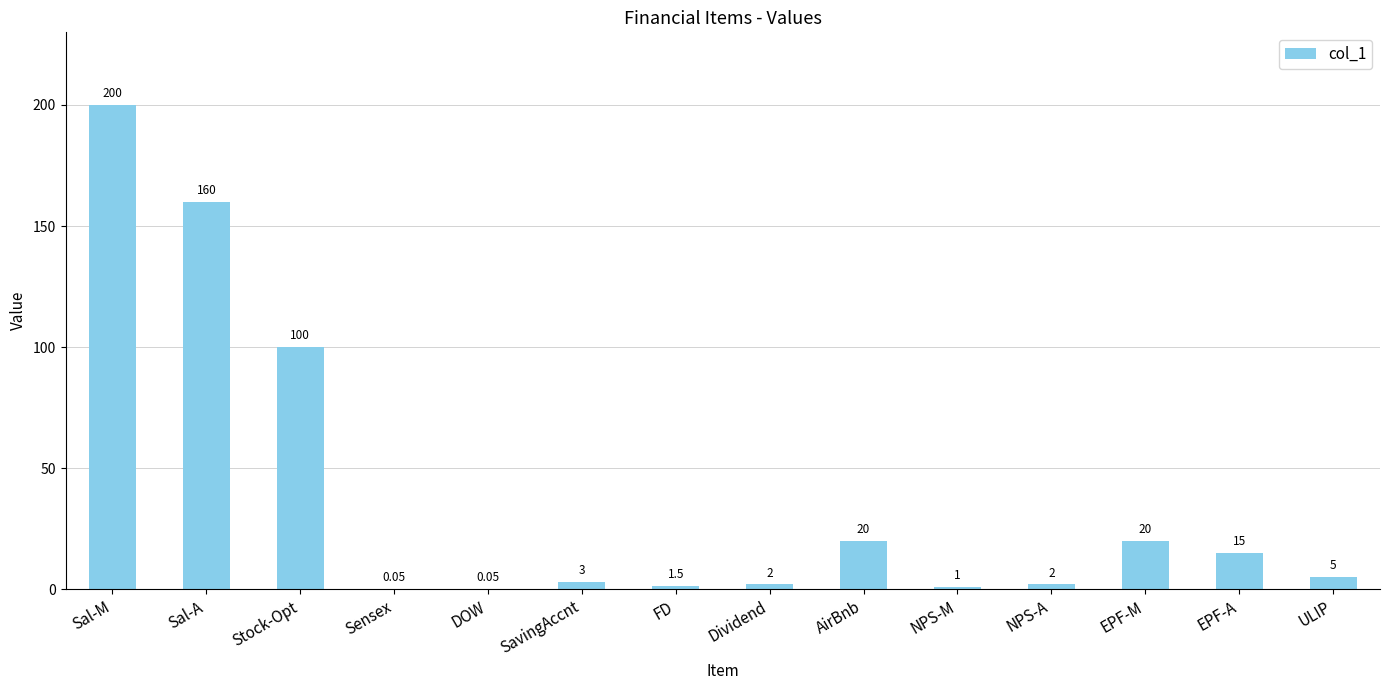

Which has a higher value, ULIP or EPF-M?

EPF-M